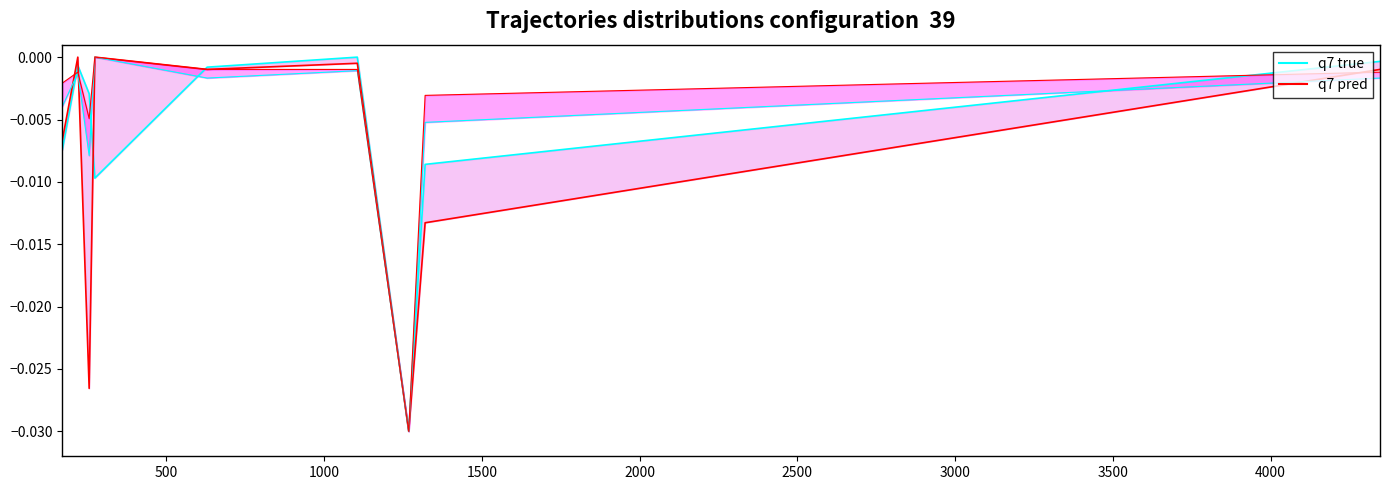

At which label is q7 pred closest to 0?

500